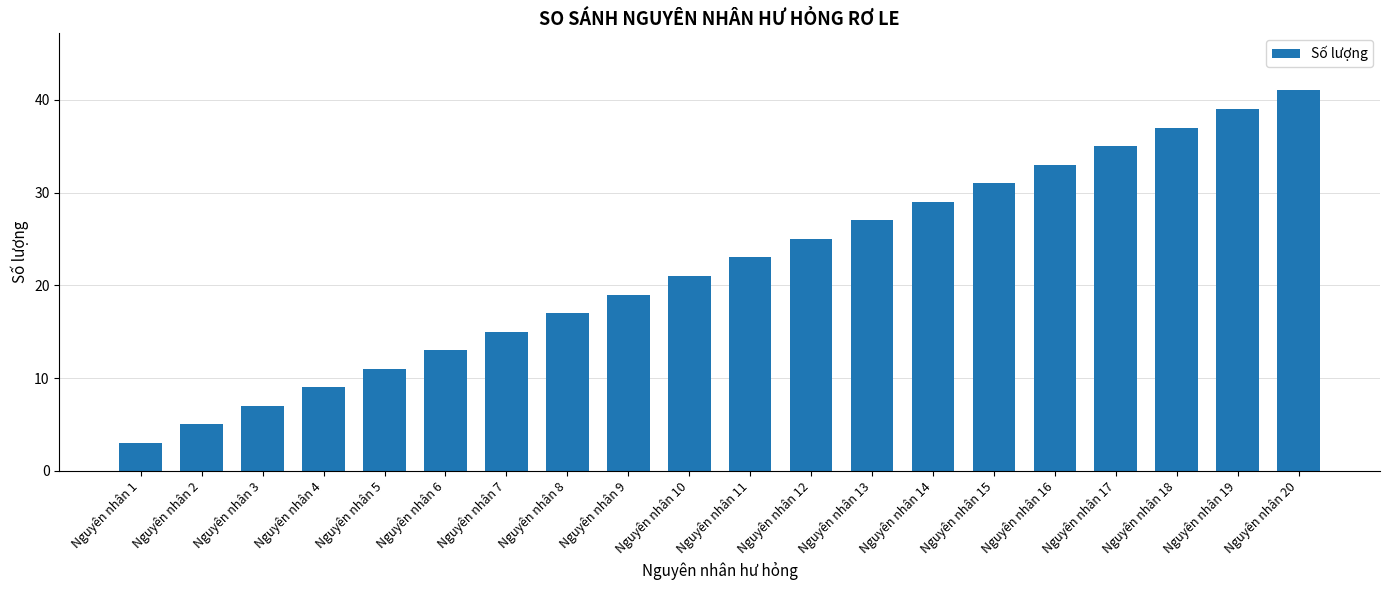

Reading left to right, what are all the values shown in this chart?

Nguyên nhân 1=3	Nguyên nhân 2=5	Nguyên nhân 3=7	Nguyên nhân 4=9	Nguyên nhân 5=11	Nguyên nhân 6=13	Nguyên nhân 7=15	Nguyên nhân 8=17	Nguyên nhân 9=19	Nguyên nhân 10=21	Nguyên nhân 11=23	Nguyên nhân 12=25	Nguyên nhân 13=27	Nguyên nhân 14=29	Nguyên nhân 15=31	Nguyên nhân 16=33	Nguyên nhân 17=35	Nguyên nhân 18=37	Nguyên nhân 19=39	Nguyên nhân 20=41